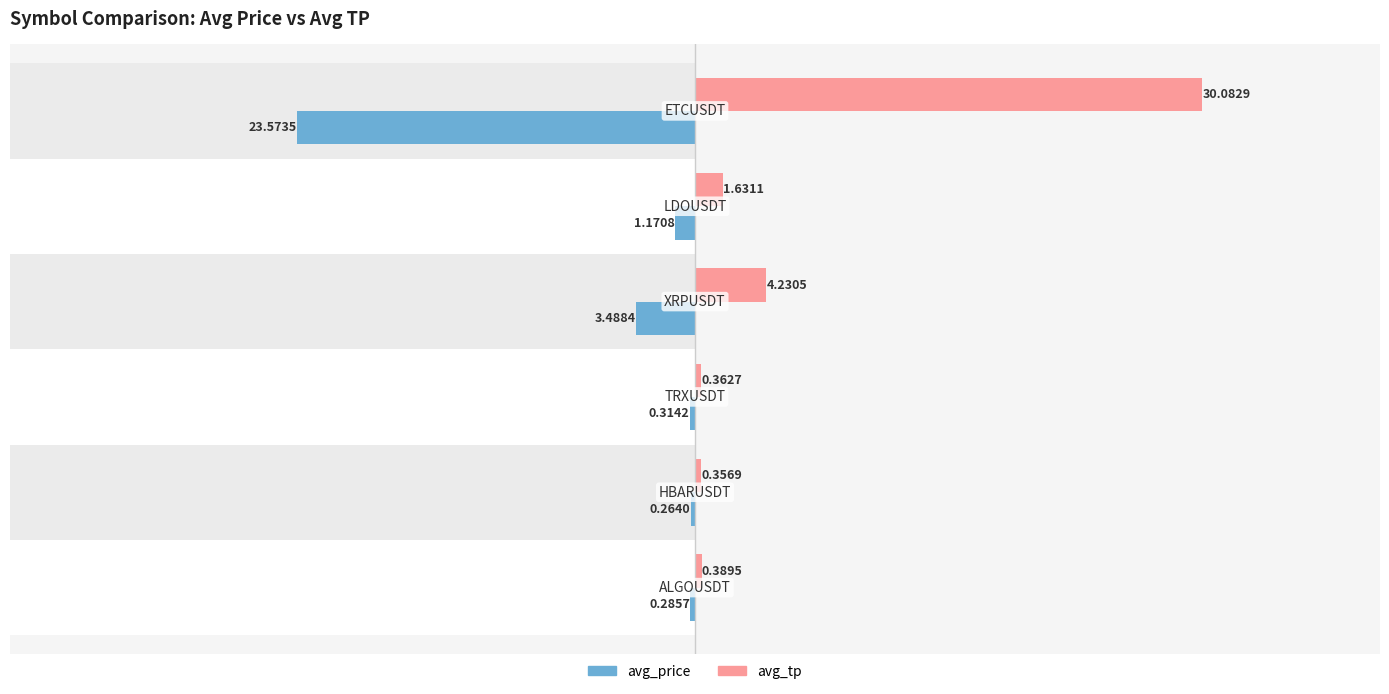

What are all the series names shown in the legend?

avg_price, avg_tp